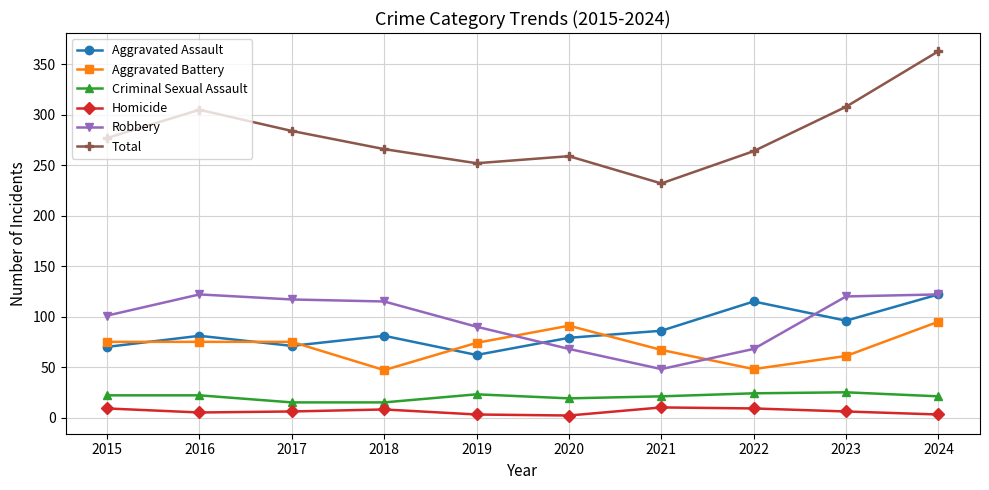

Which series has the widest spread of values?

Total